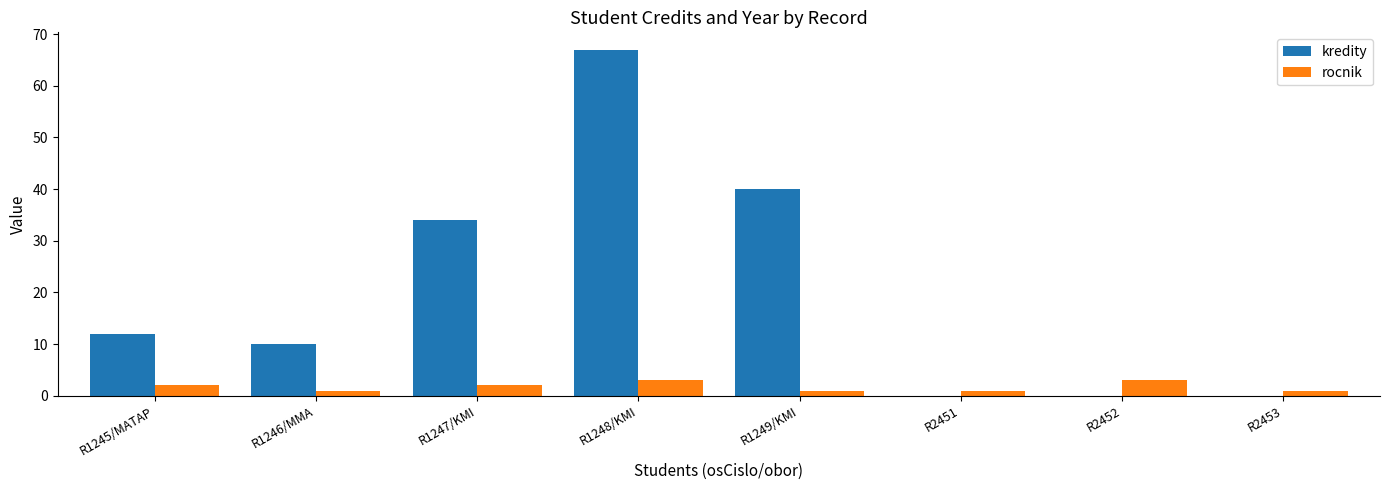

Between R1247/KMI and R2453, which series saw the biggest shift?

kredity